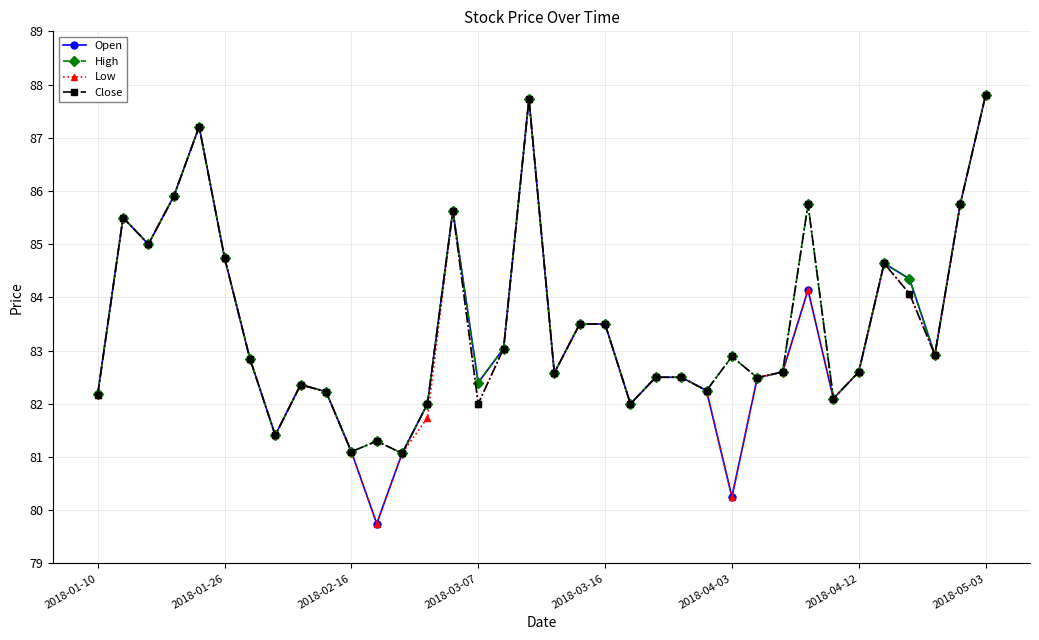

At how many categories does at least one series exceed 87?

3